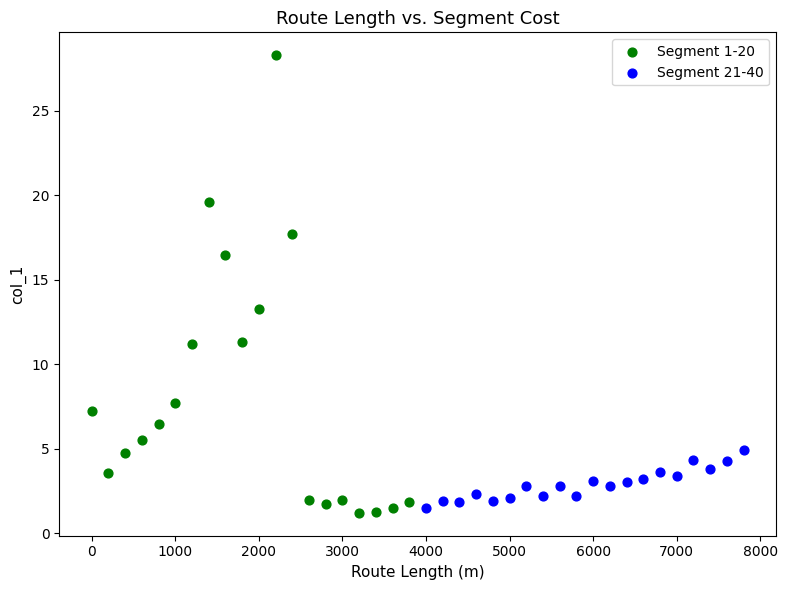

Which series reaches the maximum Y coordinate?

Segment 1-20